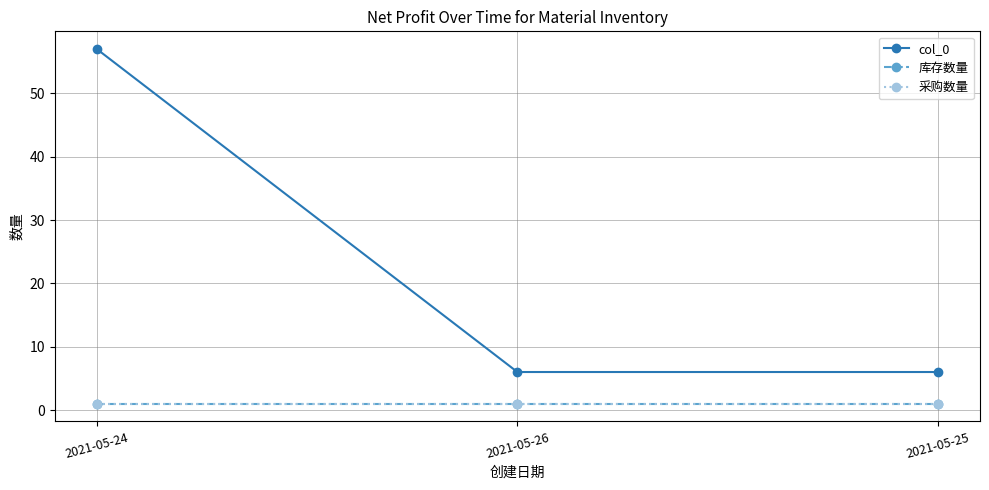

What is the lowest value of the col_0 series?

6